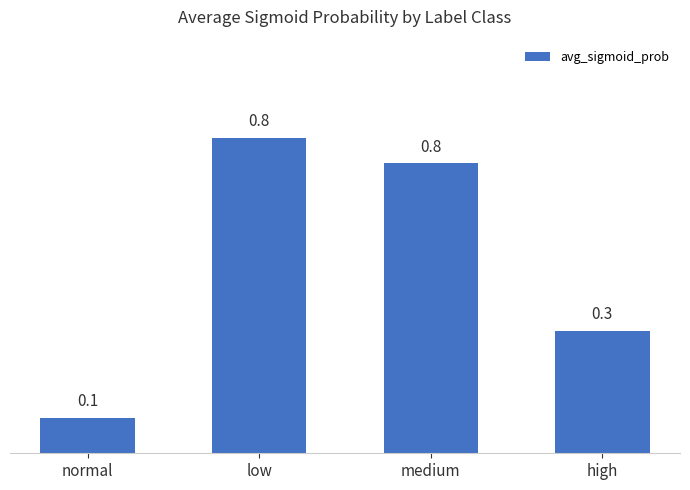

How many values are between 0 and 1?

4